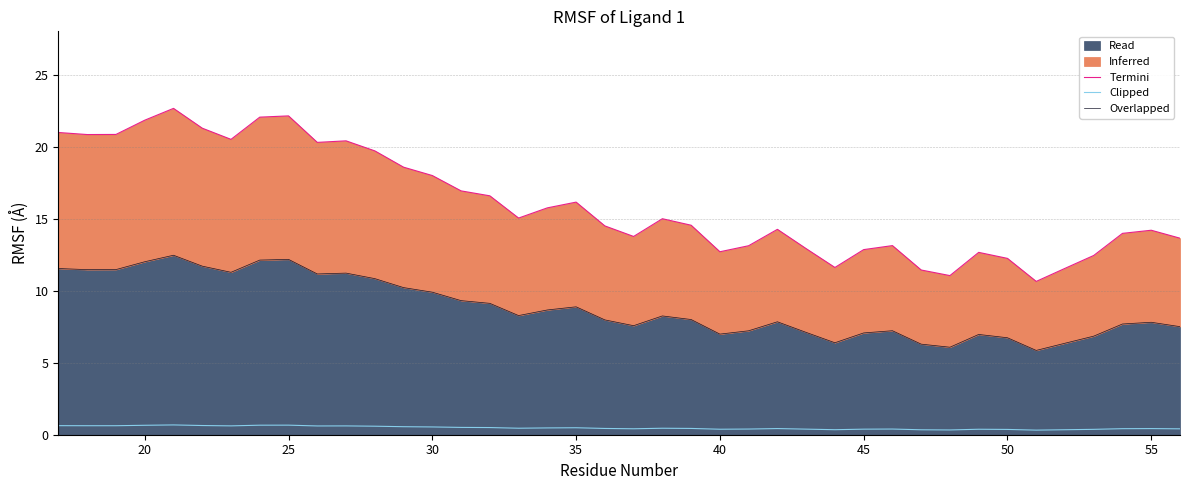

Which series has the largest range (max minus min)?

Termini